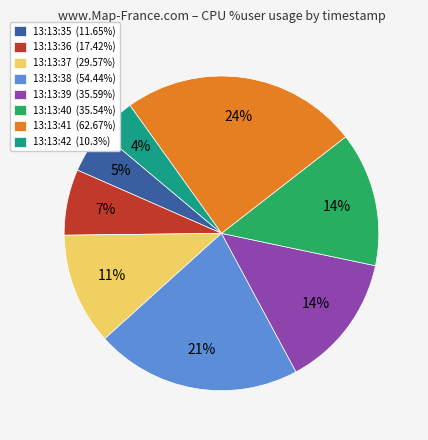

To the nearest percent, what portion does 13:13:40 represent?

14%